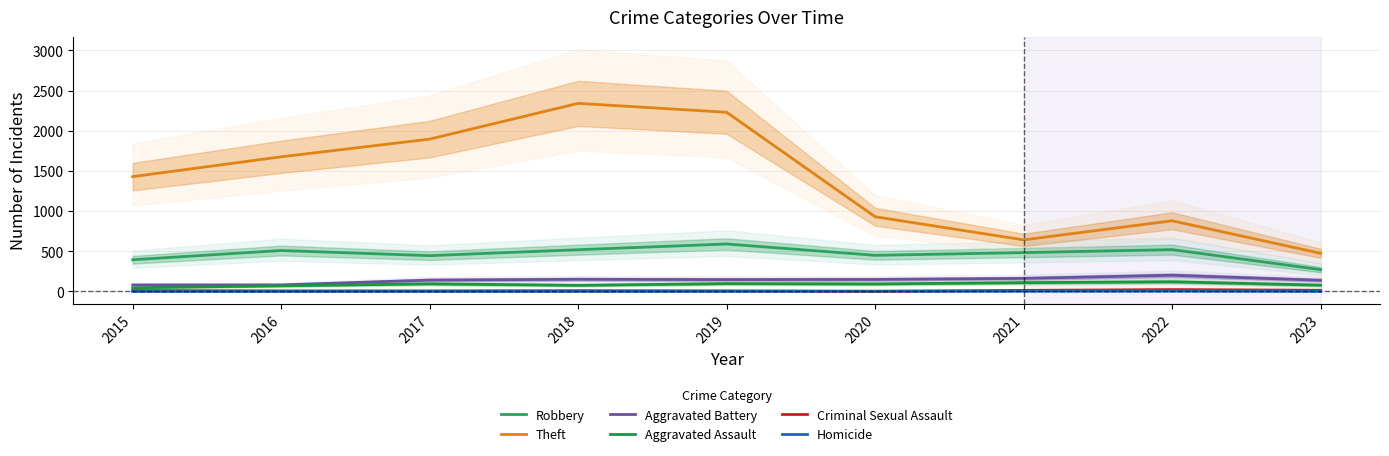

At how many categories does at least one series exceed 983?

5